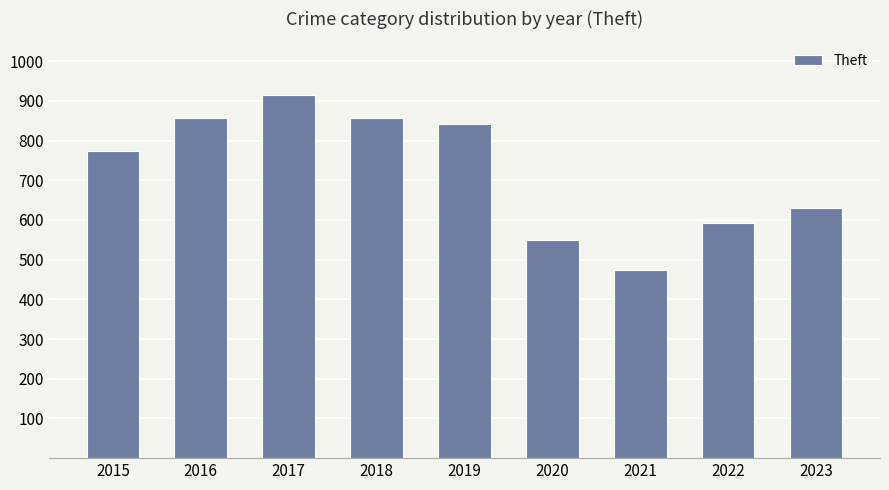

Which category has the highest value across all series?

2017